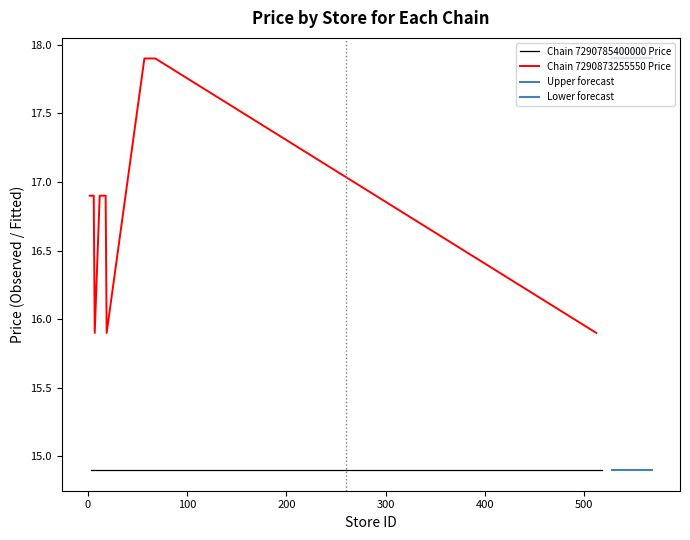

What is the maximum value for Chain 7290873255550 Price?

17.9